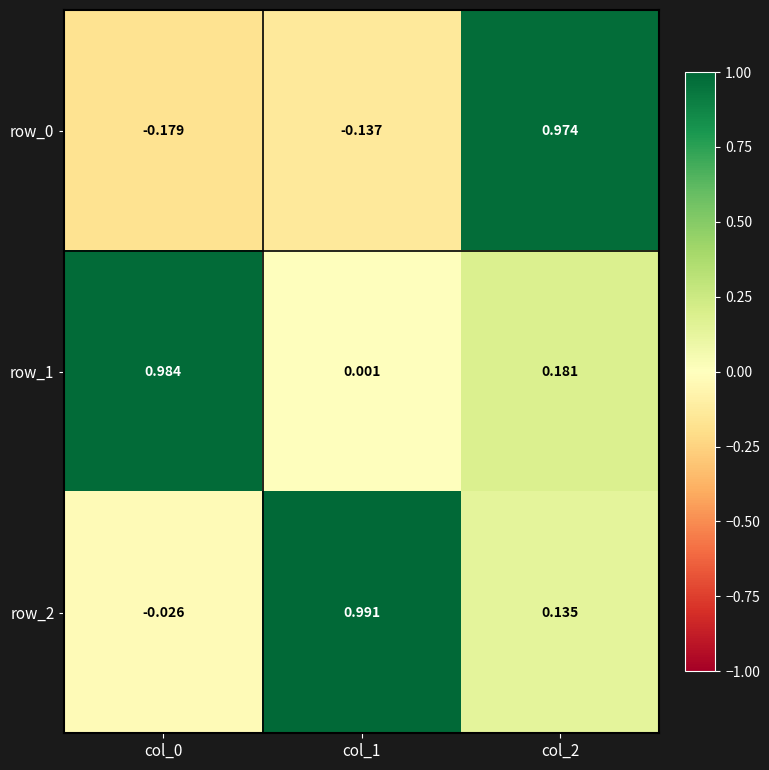

Which category has the highest value in the row_0 series?

col_2